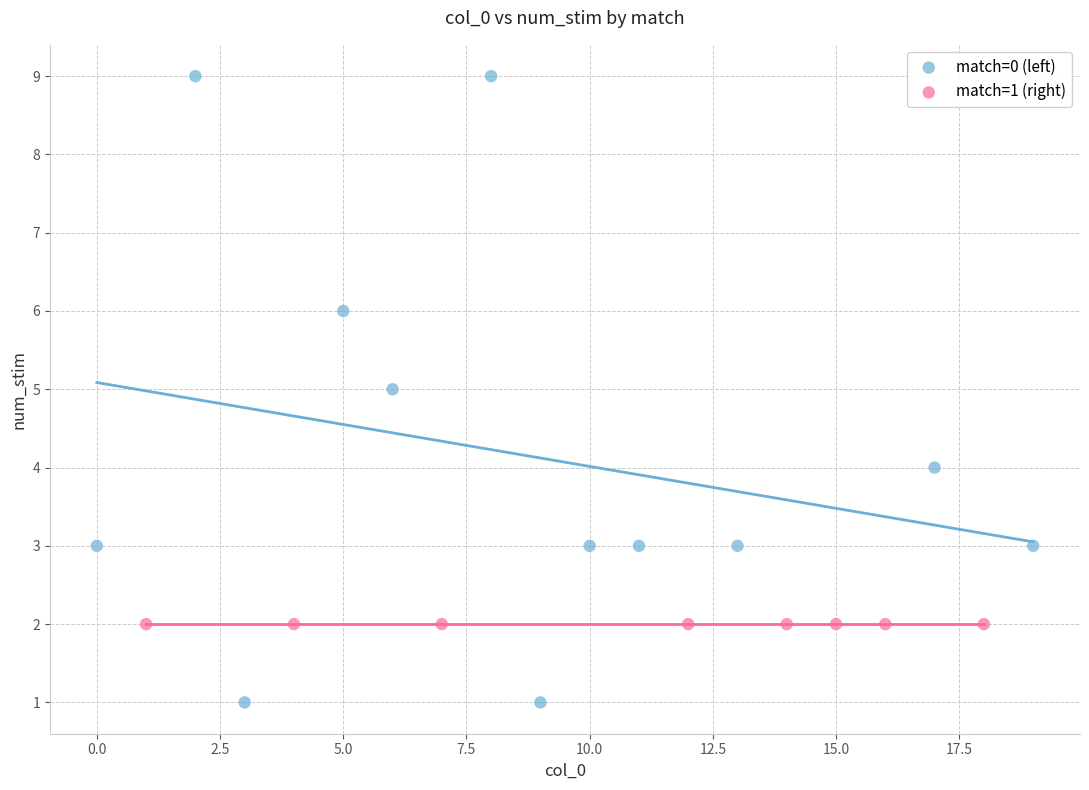

Which series reaches the minimum Y coordinate?

match=0 (left)